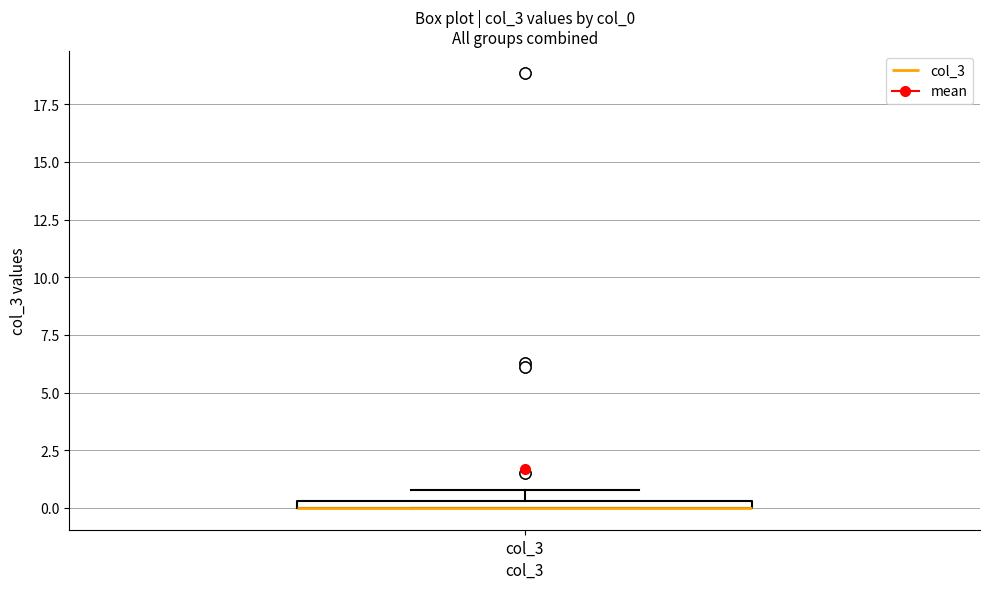

Where is the lower edge of the box for col_3 on the y-axis? The values are not printed on the chart, so give them approximately, as read against the axis.

0.0